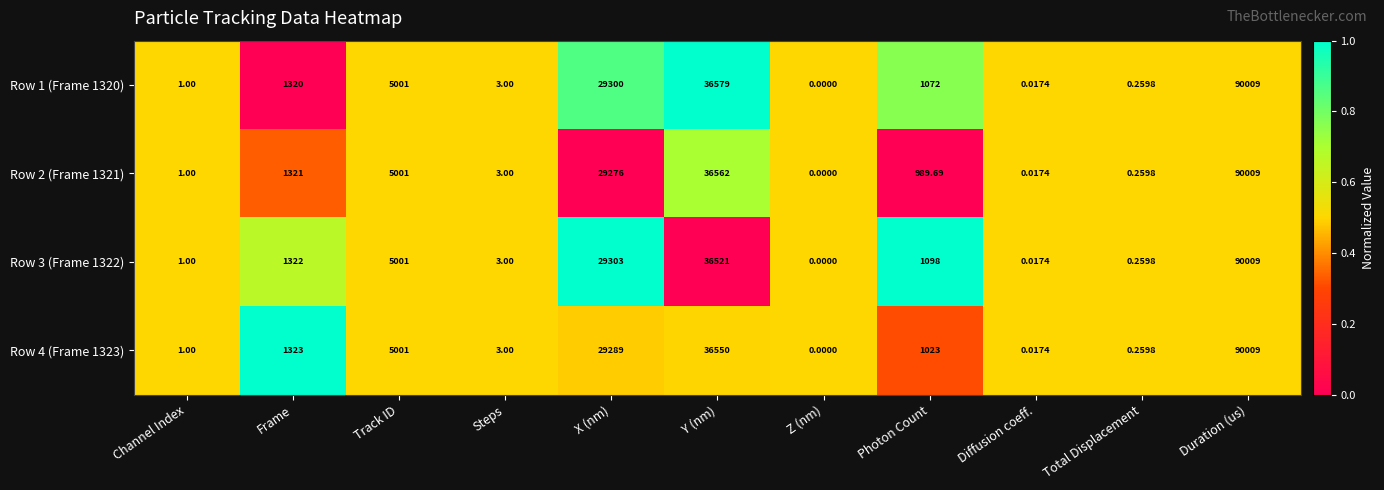

Is the value of Row 2 (Frame 1321) at Steps greater than the value of Row 4 (Frame 1323) at Track ID?

No